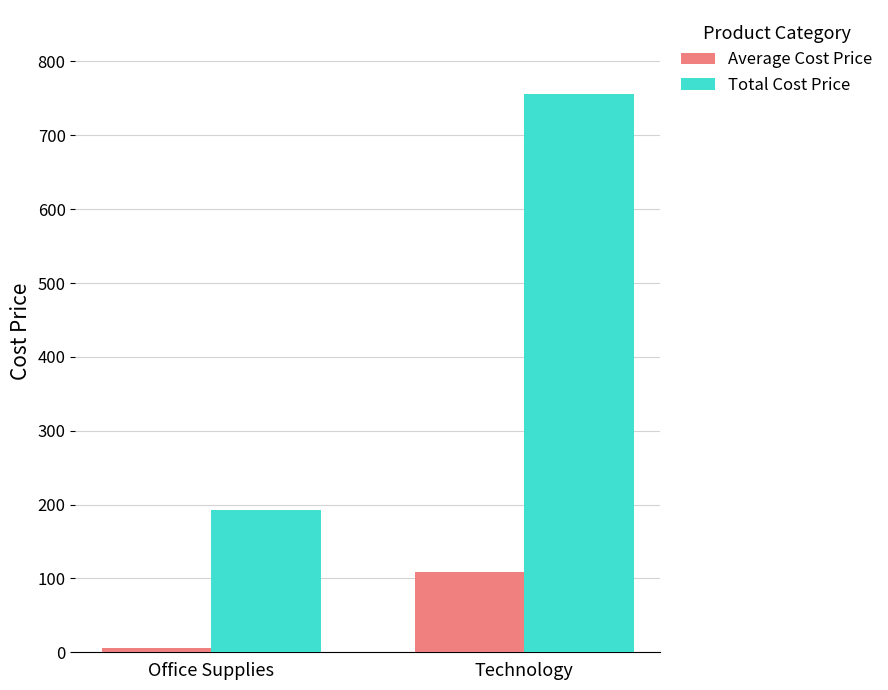

What is the value of the Average Cost Price bar at the 1st from the left?

5.8